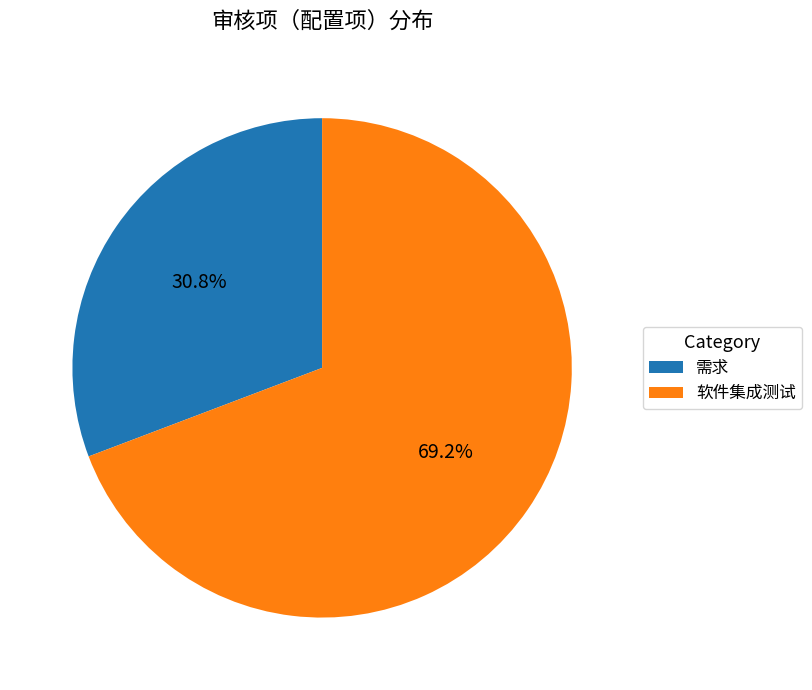

True or false: 需求 accounts for 38% of the total.

False